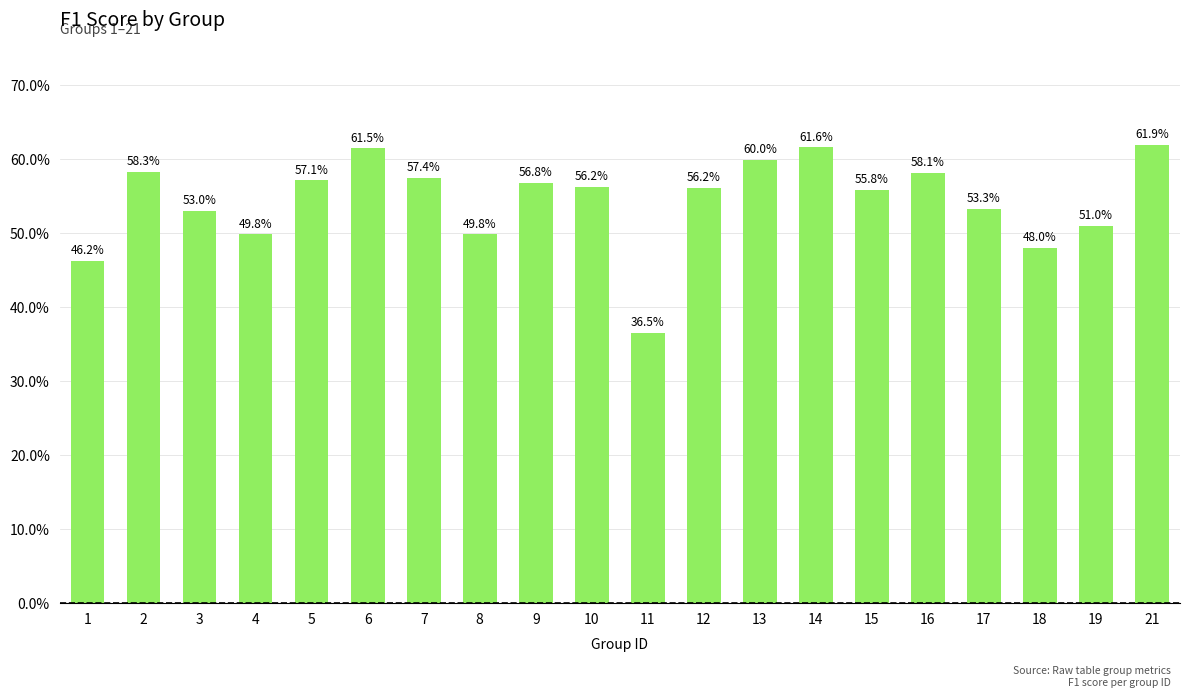

What is the value of the 2nd bar from the left?

0.6